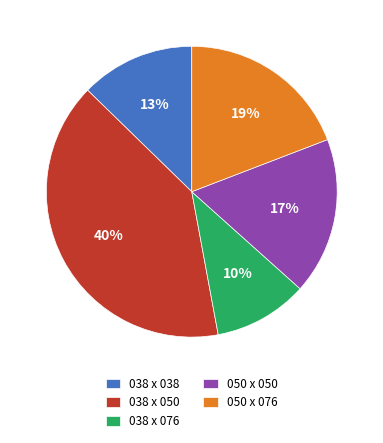

What percentage is the 038 x 038 slice, to the nearest percent?

13%